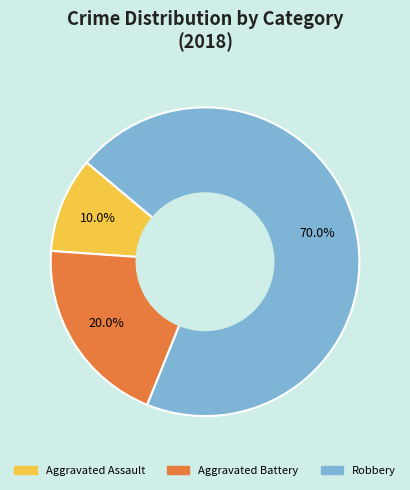

Rank the categories by value from lowest to highest.

Aggravated Assault, Aggravated Battery, Robbery